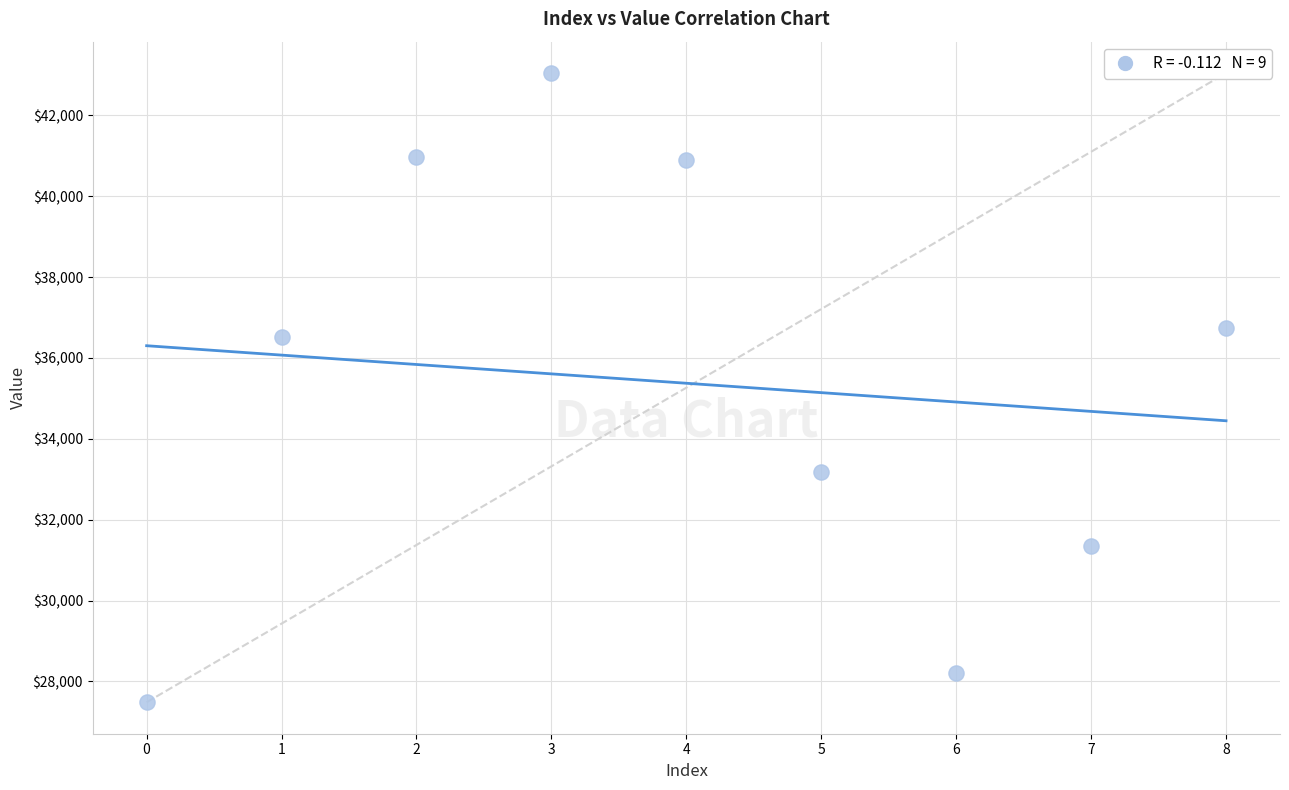

What is the average Y value?

35375.6